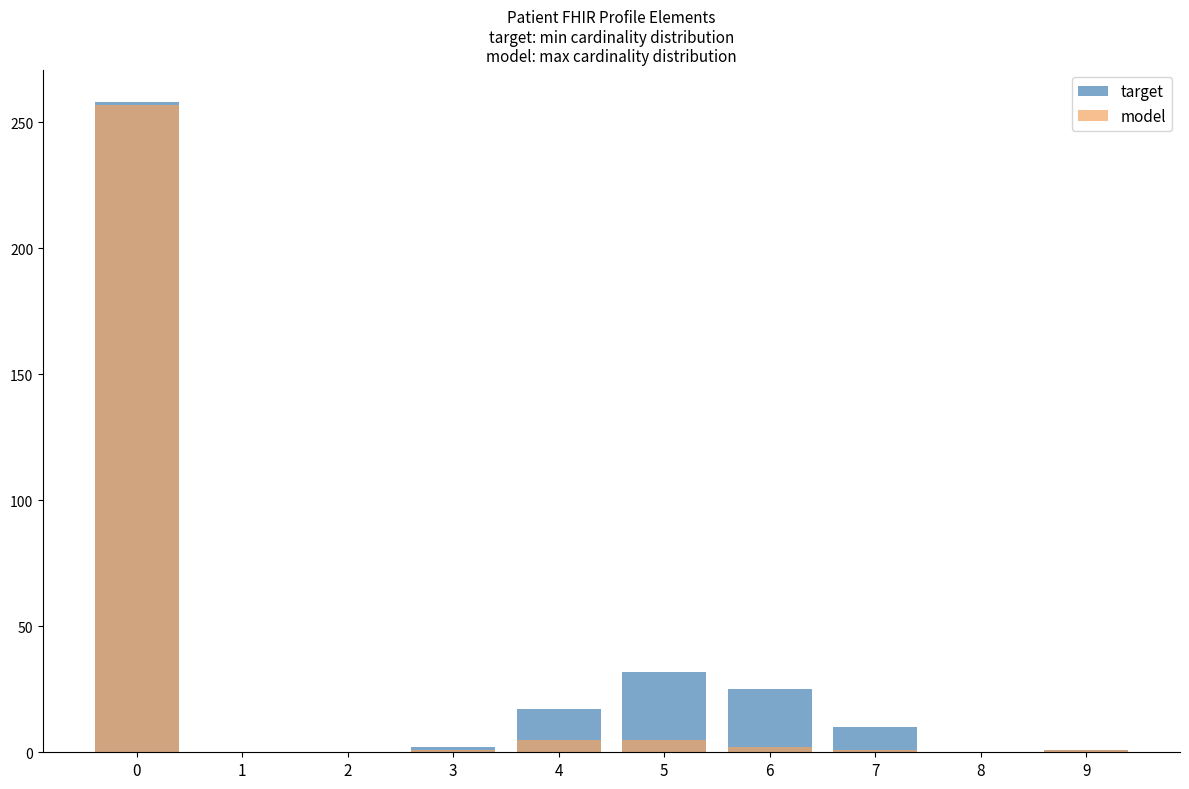

Does the chart contain any negative values?

No